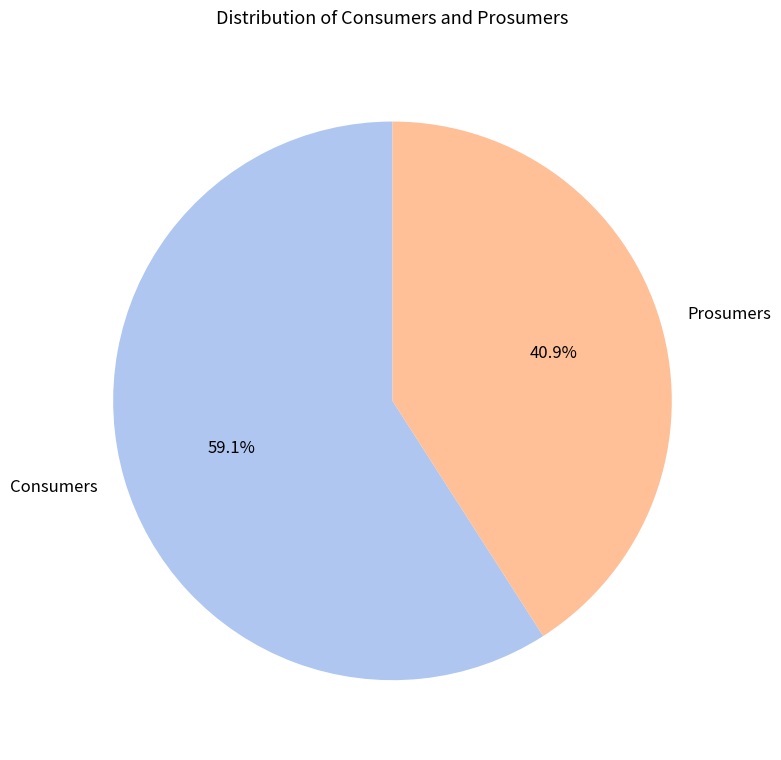

To the nearest percent, what is the difference between the Prosumers and Consumers slice percentages?

18%